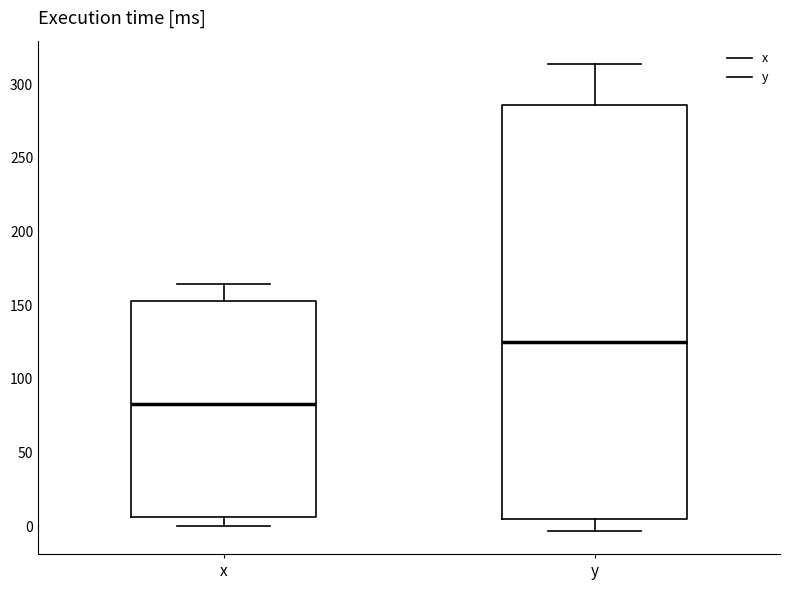

Which box is the tallest, from its lower edge to its upper edge?

y